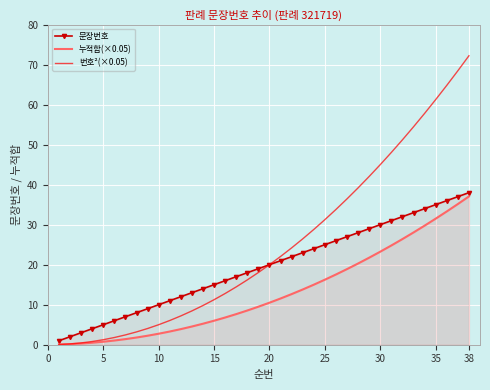

Is it true that 누적합(×0.05) equals 10.5 at 20?

True